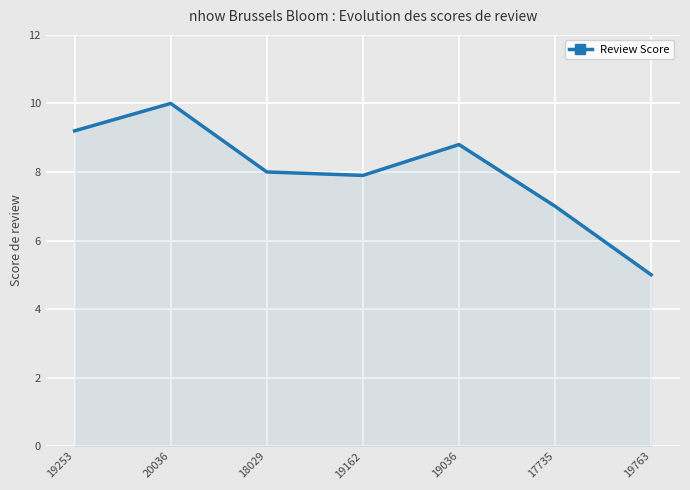

What is the change in value from 19253 to 19763?

-4.2